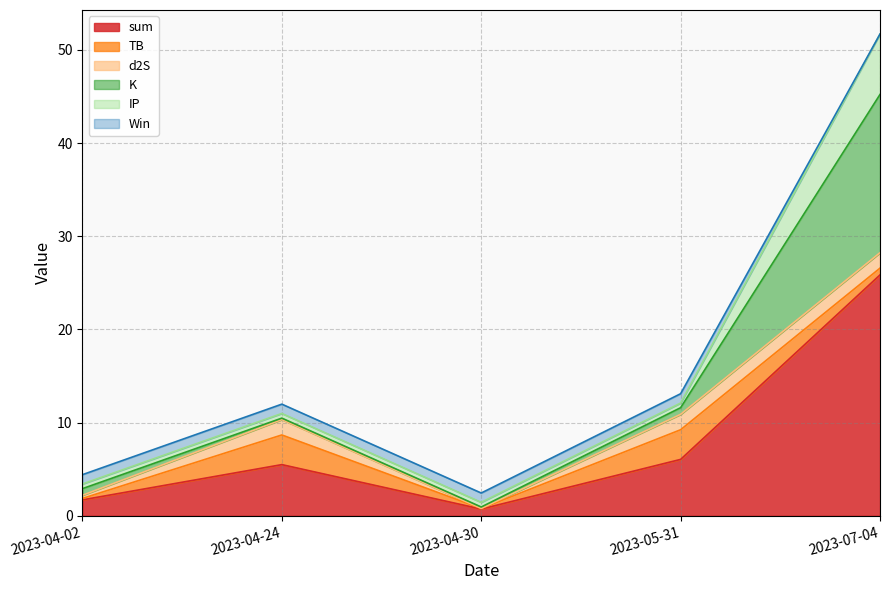

The value of Win at 2023-04-02 is 1.0. True or false?

True